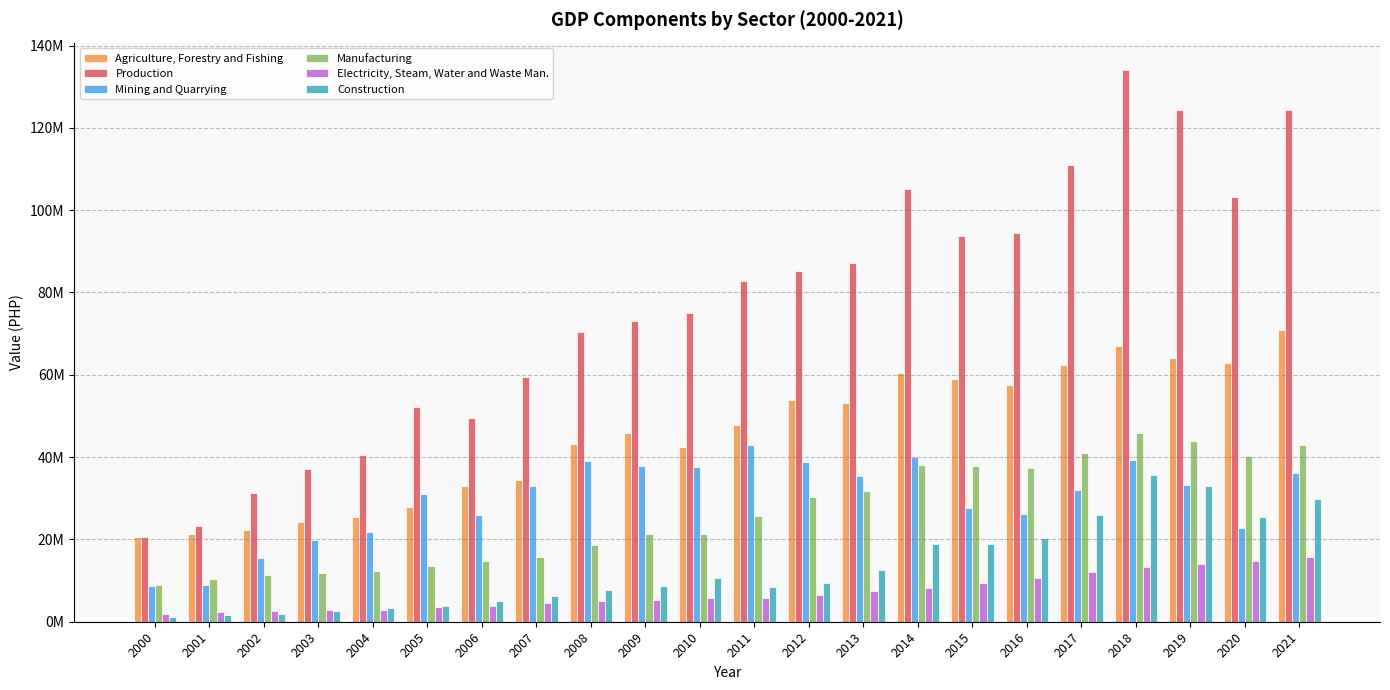

What is the sum of the Mining and Quarrying values at 2000 and 2020?

31462816